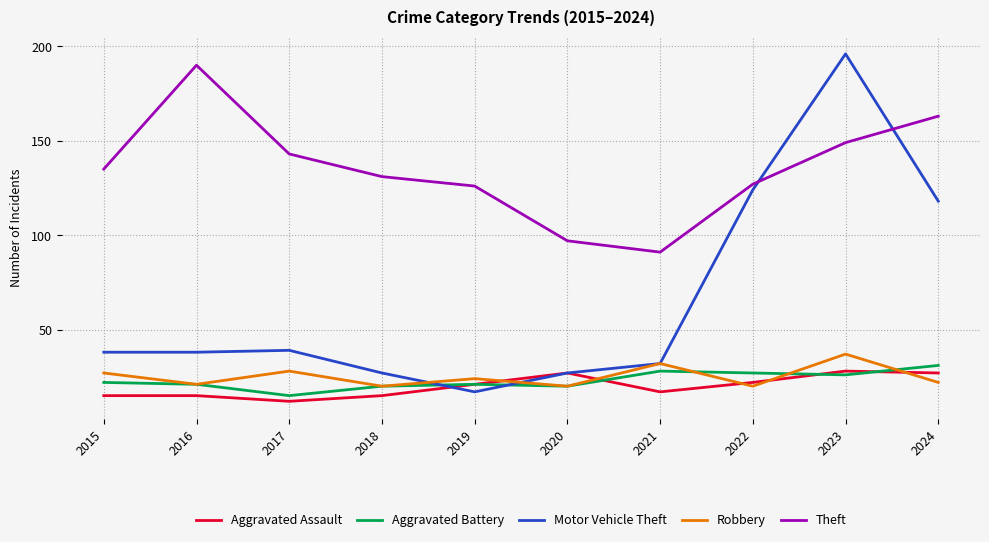

At which category is the sum across all series the highest?

2023